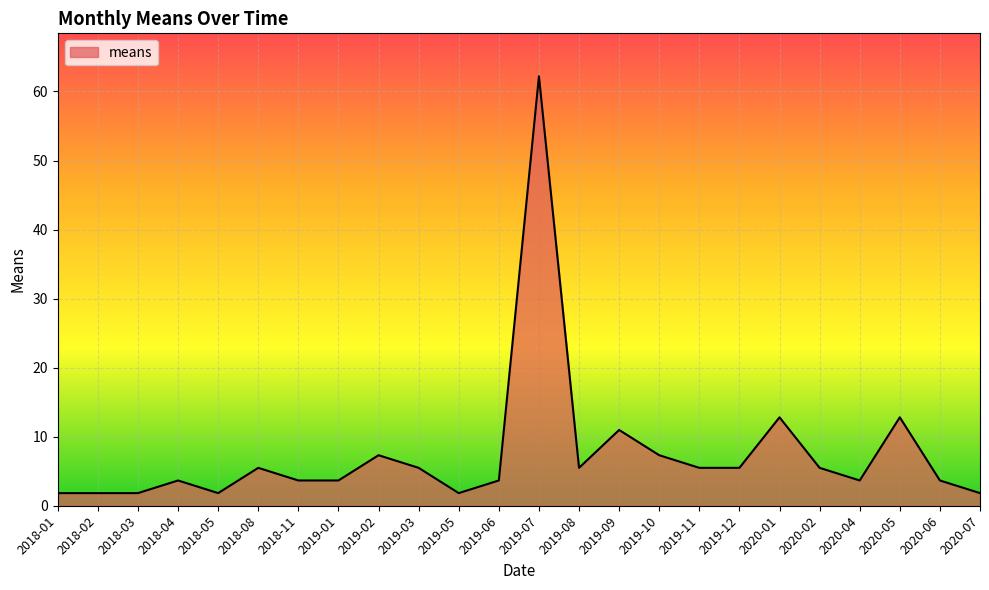

Approximately how many times larger is the value at 2018-04 compared to 2020-05?

0.3